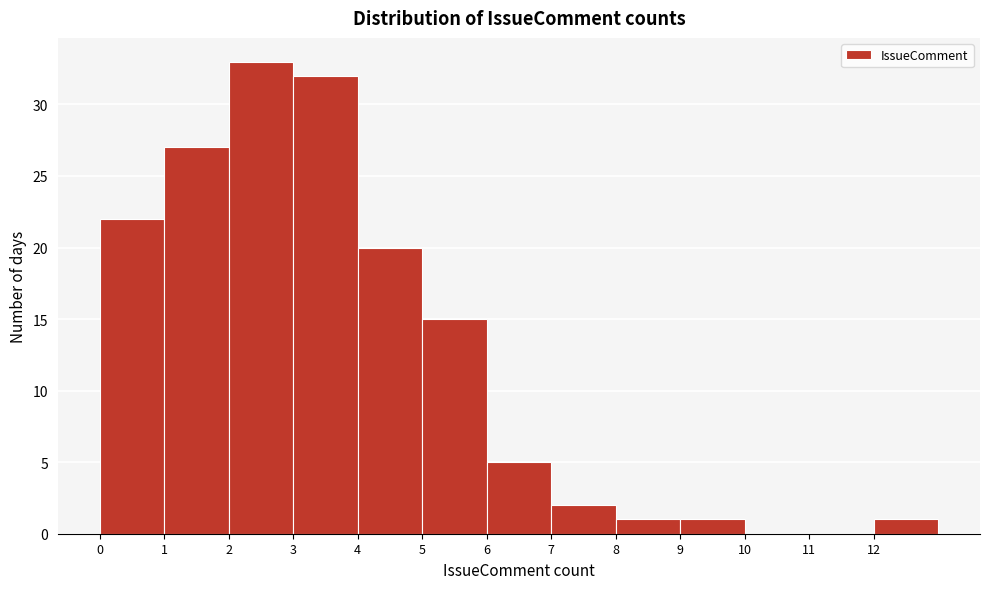

Reading left to right, transcribe this chart: for each bar, give the range it covers on the x-axis and its height. The values are not printed on the chart, so give them approximately, as read against the axis.

0 to 1: 22
1 to 2: 27
2 to 3: 33
3 to 4: 32
4 to 5: 20
5 to 6: 15
6 to 7: 5
7 to 8: 2
8 to 9: 1
9 to 10: 1
10 to 11: 0
11 to 12: 0
12 to 13: 1